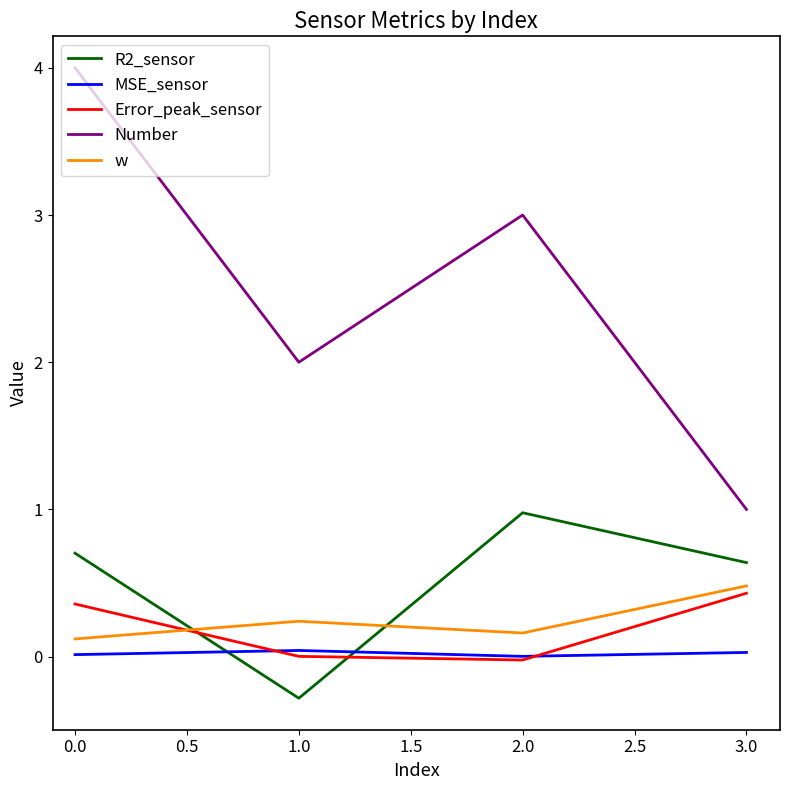

Which series has the largest range (max minus min)?

Number